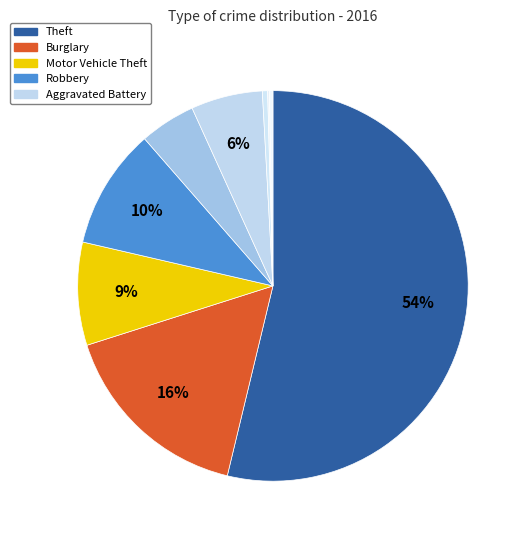

How many segments does this pie chart have?

9